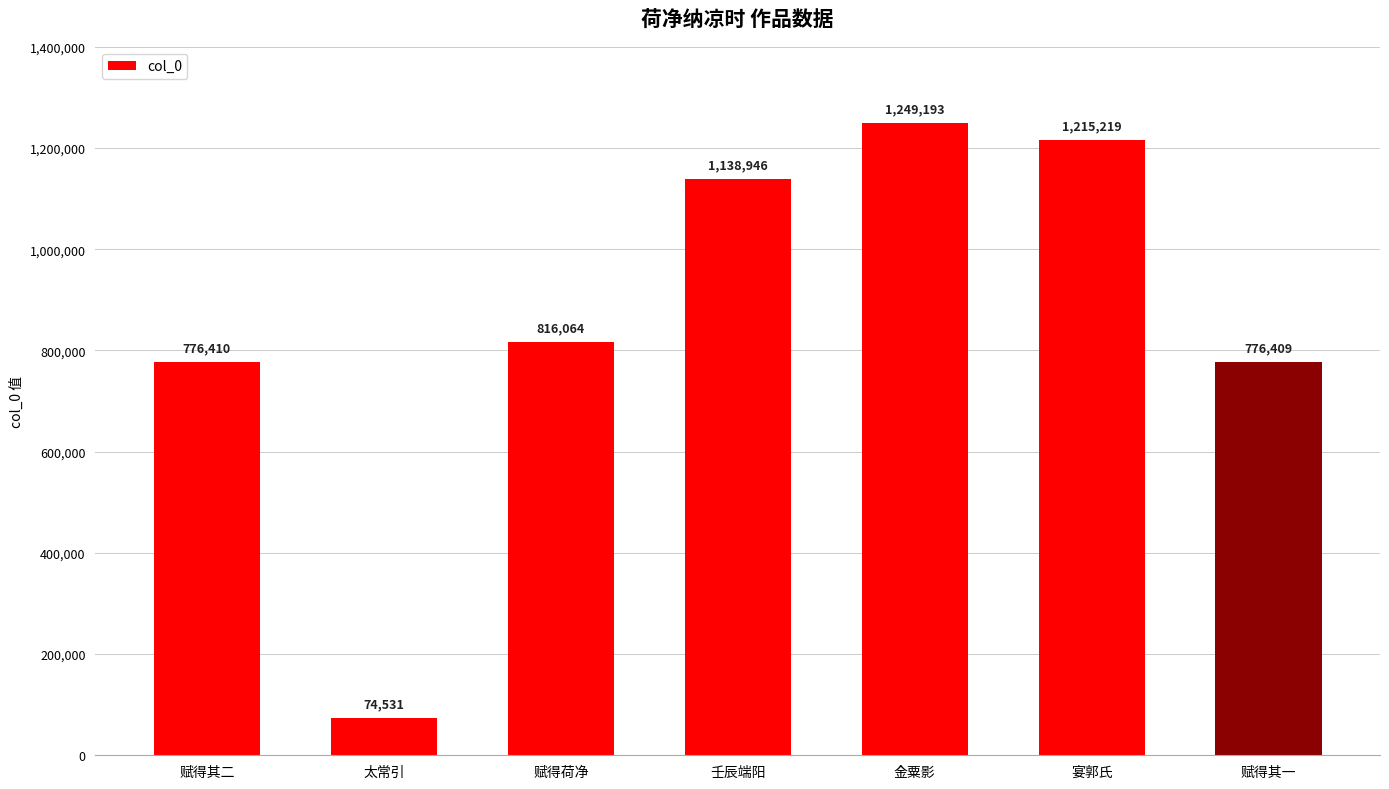

What is the minimum value shown in the chart?

74531